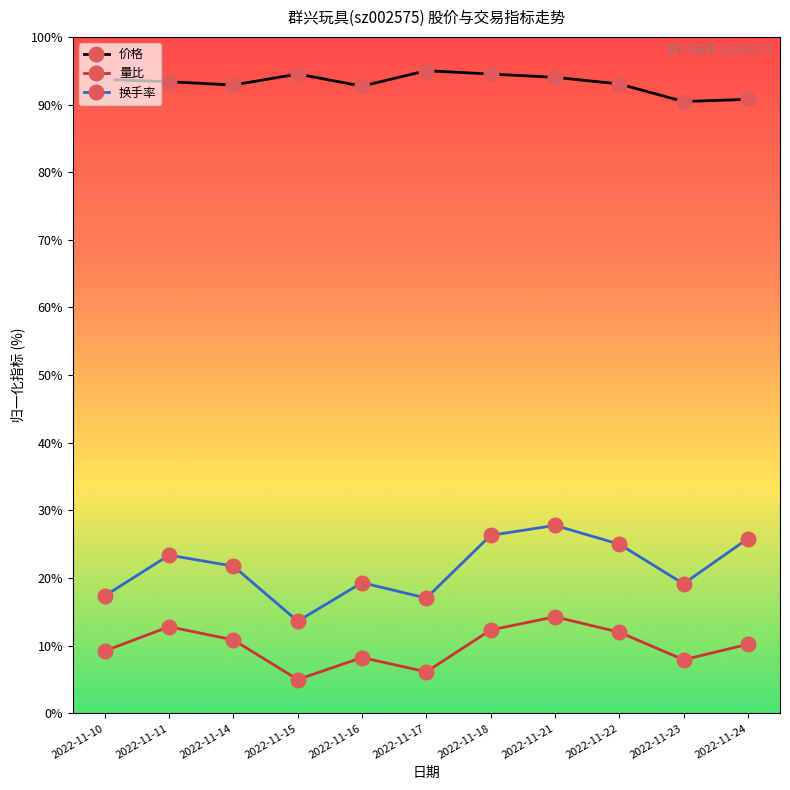

Which series has the largest total across all categories?

价格